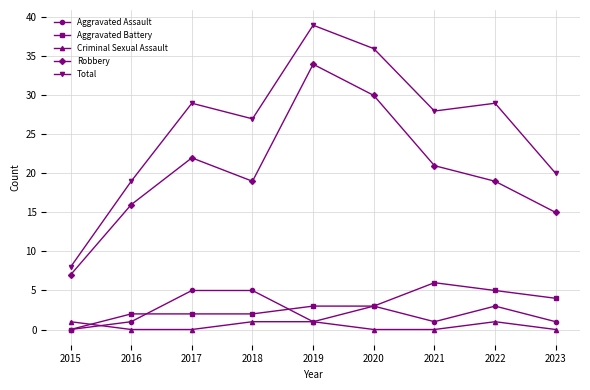

How many interior local valleys does the Robbery series have?

1